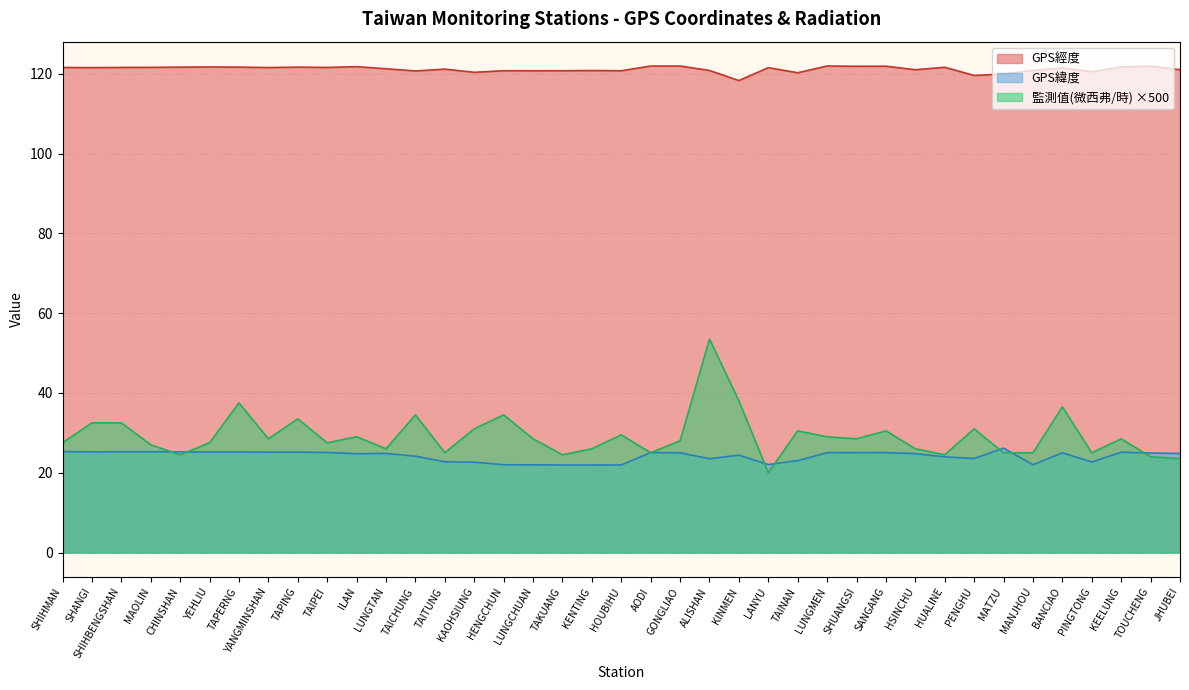

Read the 監測值(微西弗/時) value at KAOHSIUNG.

31.0